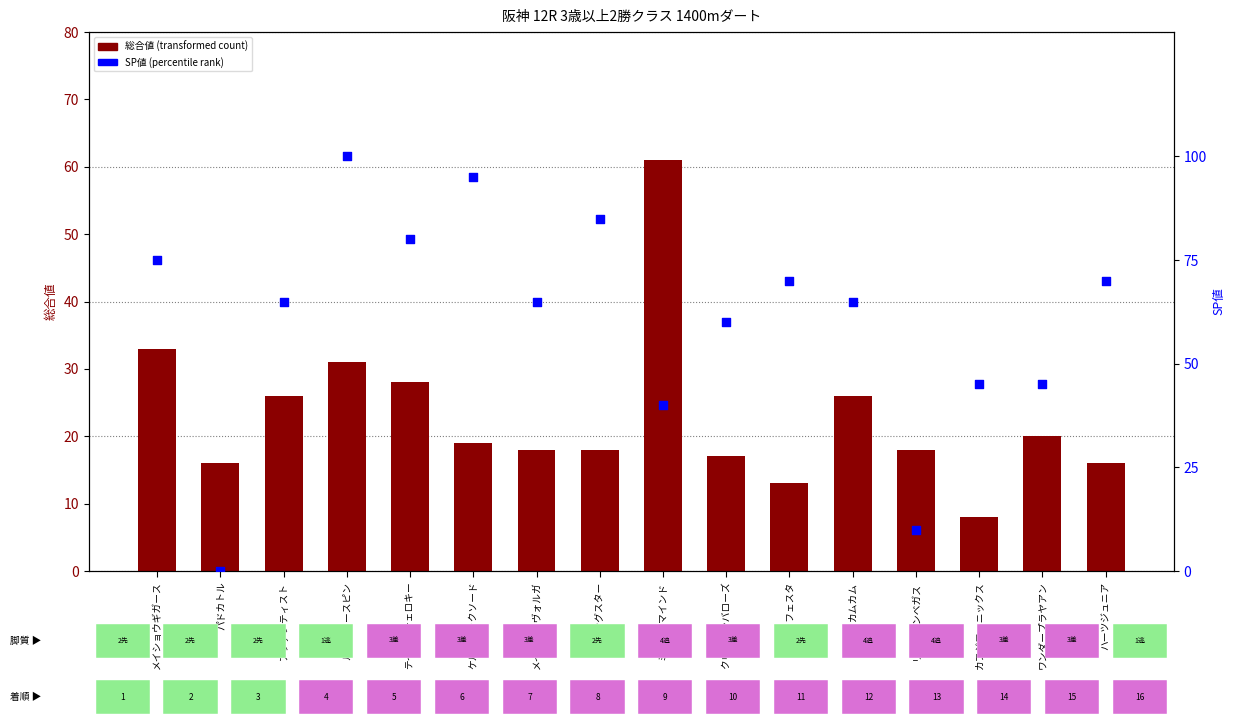

Which series reaches the minimum Y coordinate?

SP値